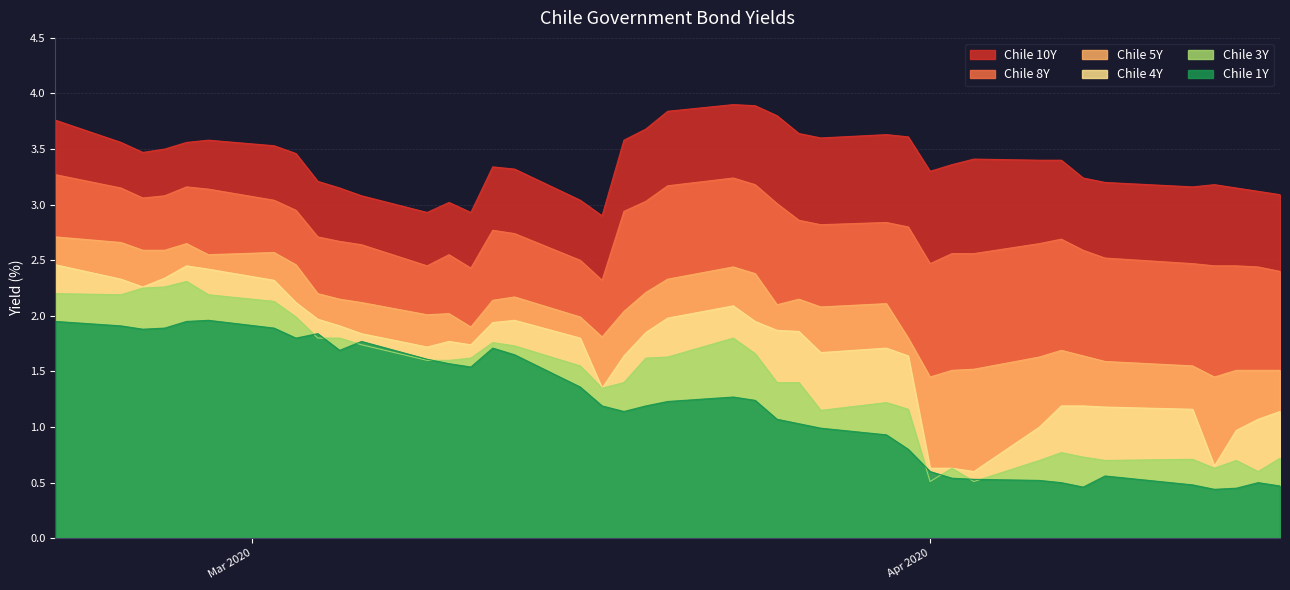

True or false: Chile 8Y and Chile 10Y intersect in this chart.

False